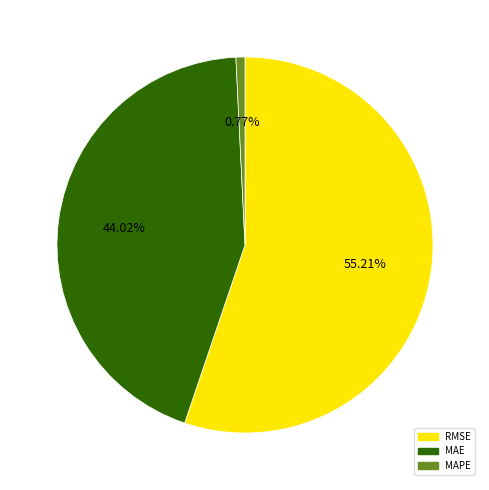

Between MAPE and RMSE, which is larger?

RMSE